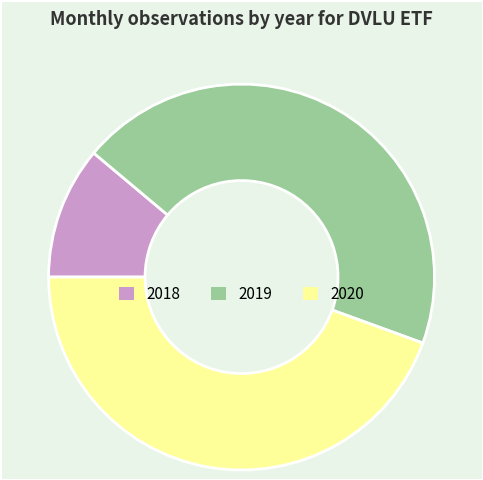

Is the sum of 2020 and 2018 greater than half?

Yes